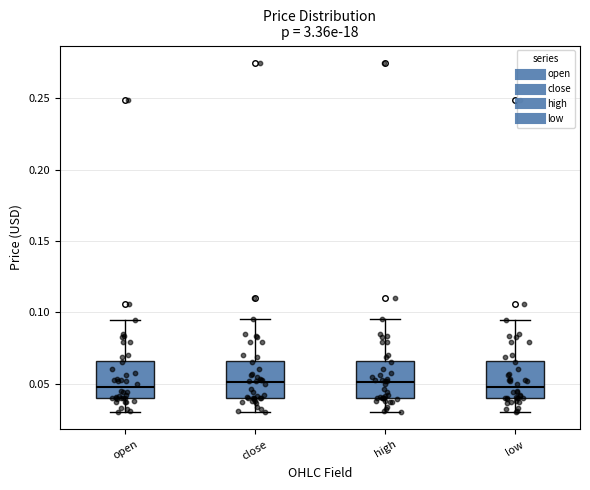

Reading left to right, transcribe this box plot: for each box, give where its median line is, the range the box spans, and where its two whiskers end, as read against the y-axis. The values are not printed on the chart, so give them approximately, as read against the axis.

open: median 0.045, box 0.040 to 0.065, whiskers 0.030 to 0.095
close: median 0.050, box 0.040 to 0.065, whiskers 0.030 to 0.095
high: median 0.050, box 0.040 to 0.065, whiskers 0.030 to 0.095
low: median 0.045, box 0.040 to 0.065, whiskers 0.030 to 0.095